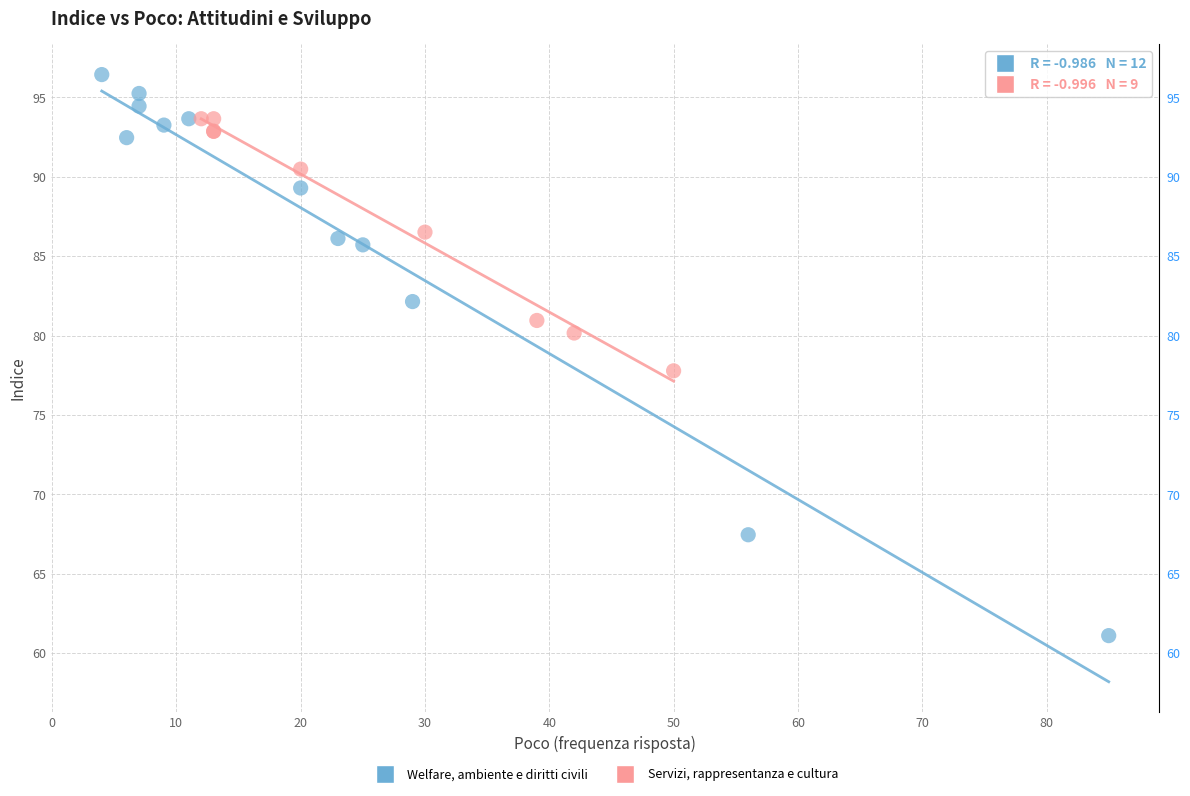

Which series has the widest spread of Y values?

Welfare, ambiente e diritti civili